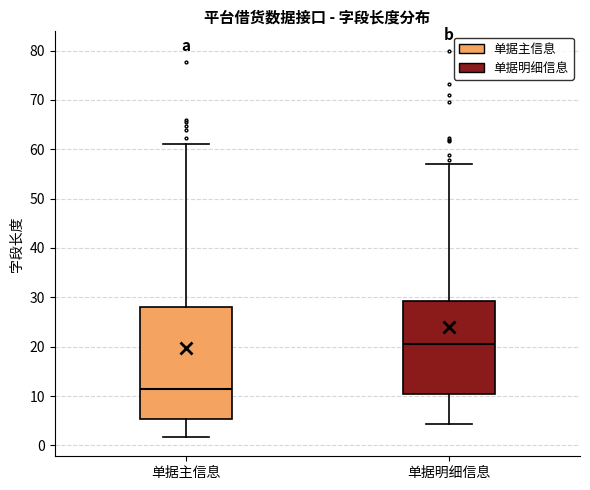

Where does the median line of the box for 单据主信息 sit on the y-axis? The values are not printed on the chart, so give them approximately, as read against the axis.

11